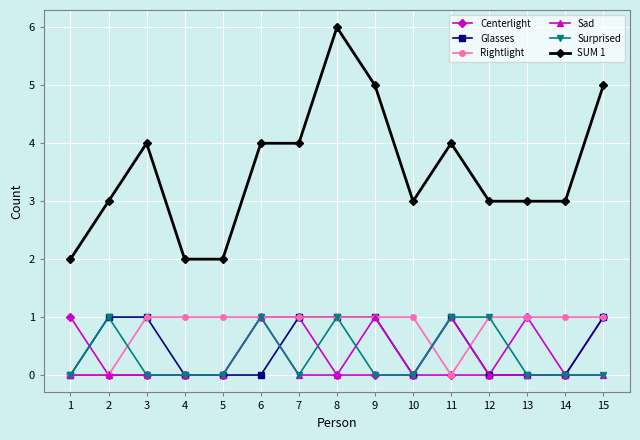

True or false: Rightlight and Glasses intersect in this chart.

True